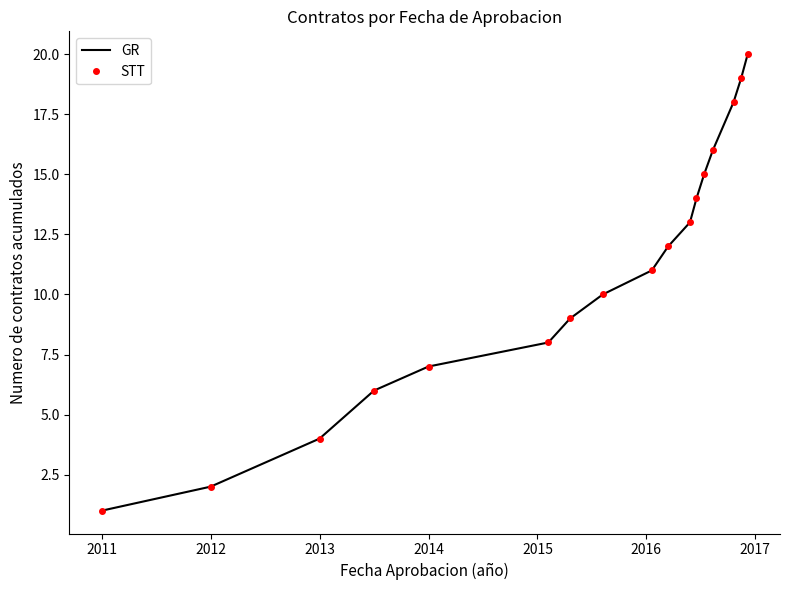

What is the minimum value shown in the chart?

1